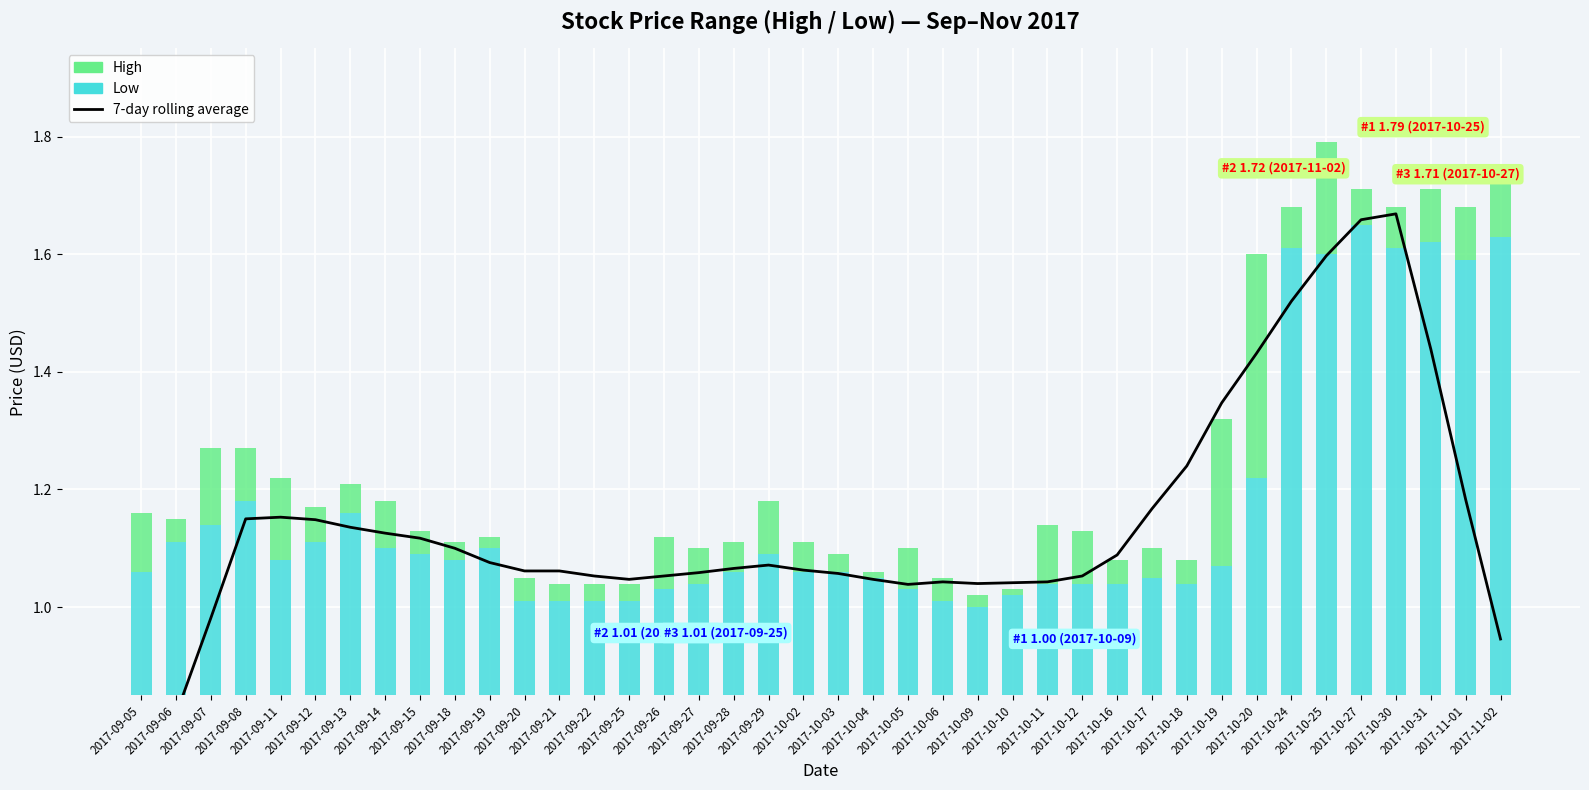

Does the chart contain any negative values?

No